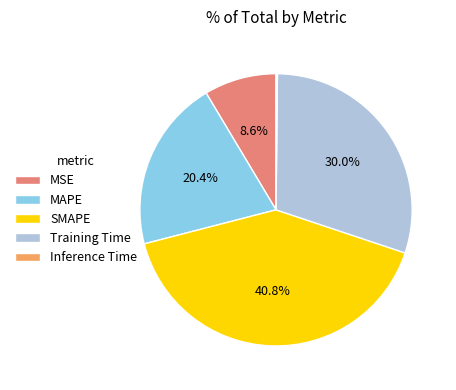

To the nearest percent, what is the difference between the SMAPE and MSE slice percentages?

32%